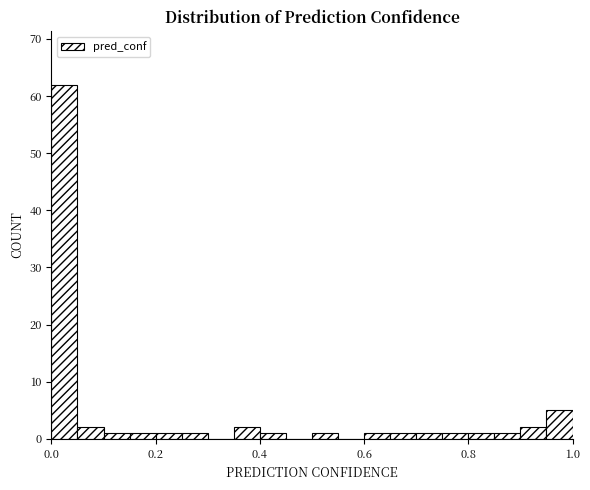

Around what value on the x-axis is the tallest bar? Give the approximate position of its centre, as read against the axis.

0.02